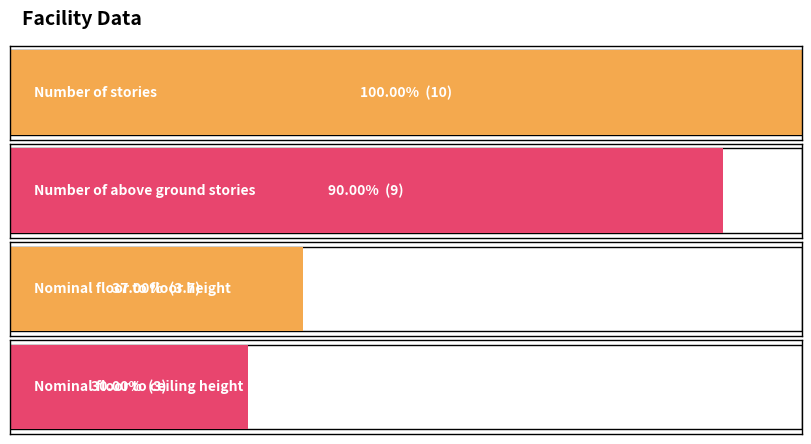

Rank the categories by value from lowest to highest.

Nominal floor to ceiling height, Nominal floor to floor height, Number of above ground stories, Number of stories